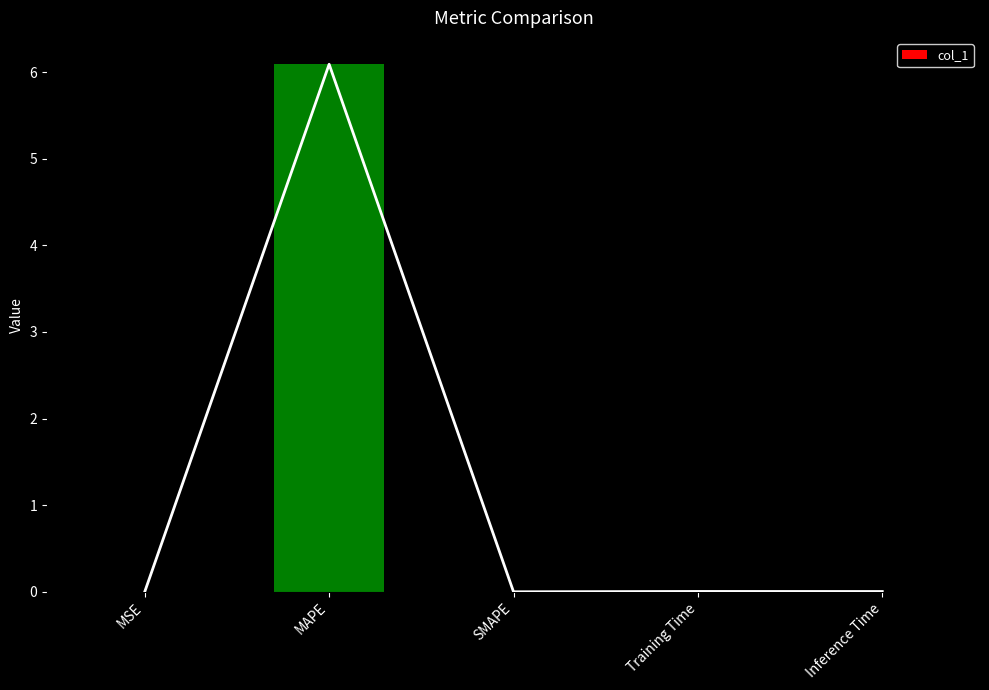

What position from the right is Inference Time?

1